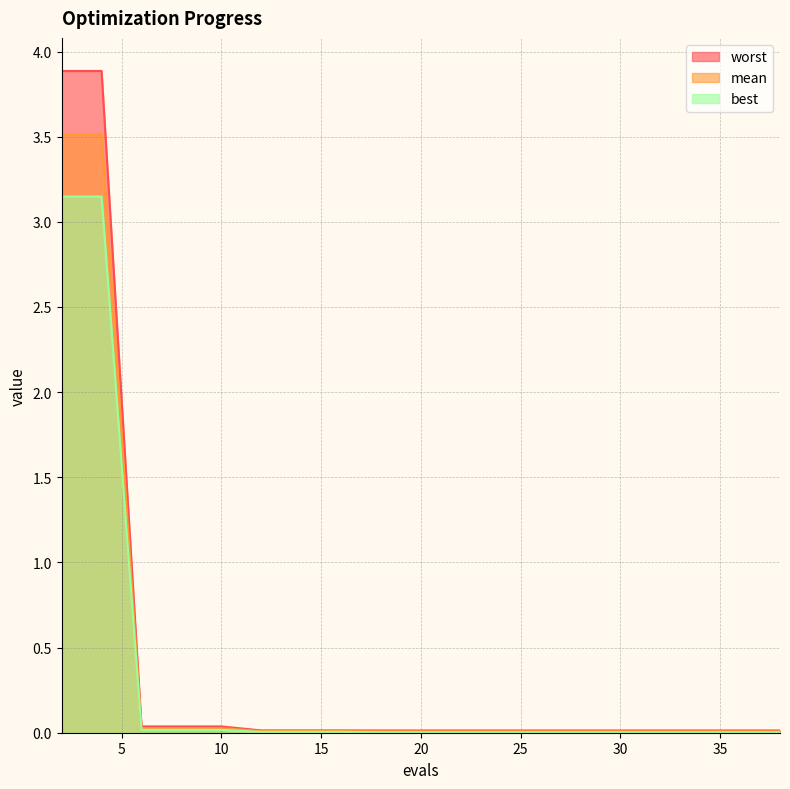

Which series has the largest total across all categories?

worst